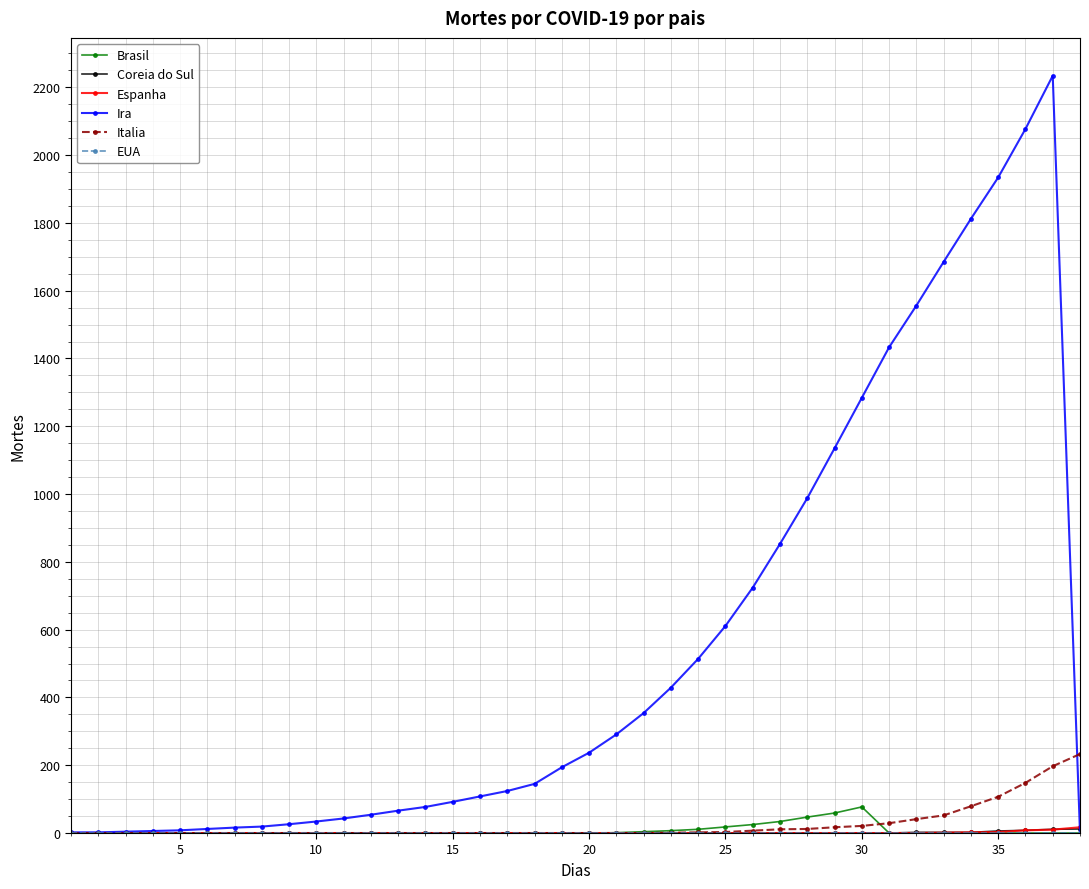

Which series has the largest total across all categories?

Ira